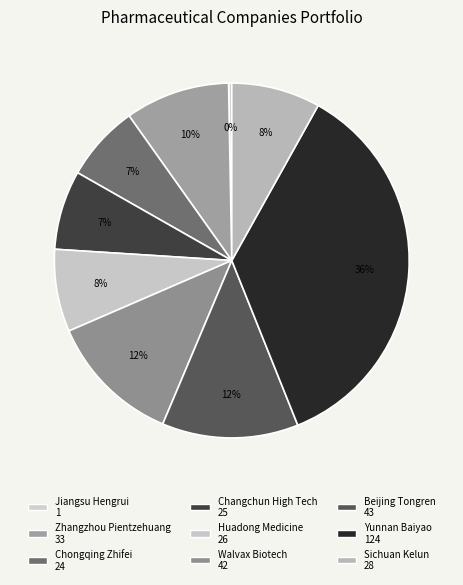

How many slices are in this pie chart?

9